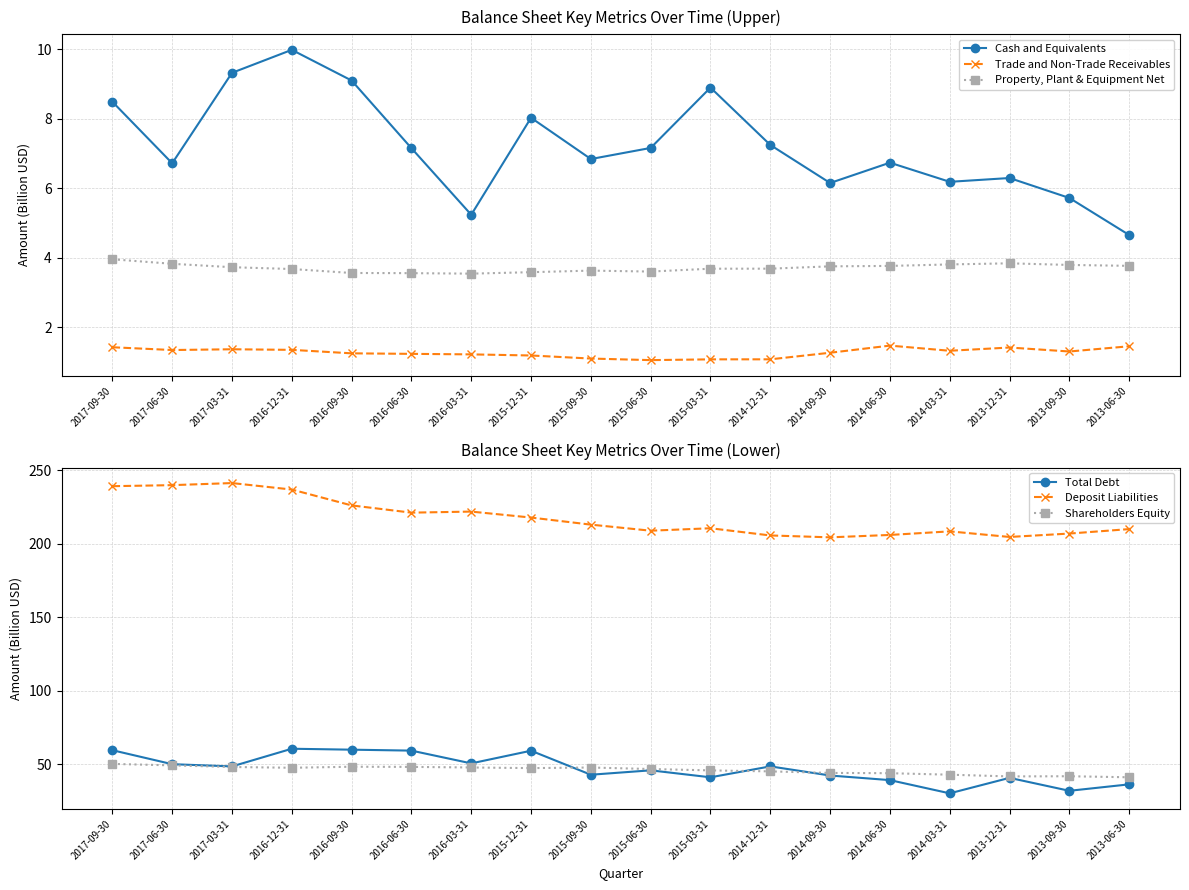

Which label corresponds to the smallest value in the chart?

2015-06-30